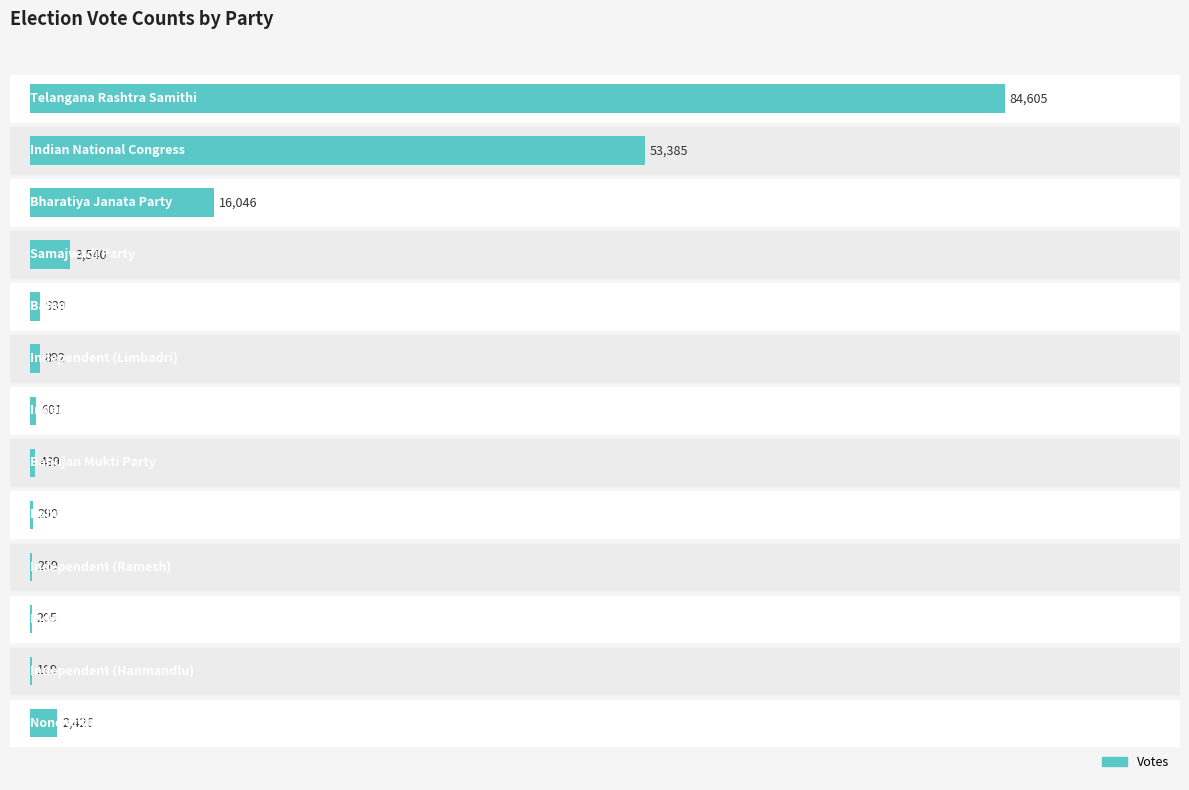

Count the number of categories in the chart.

13